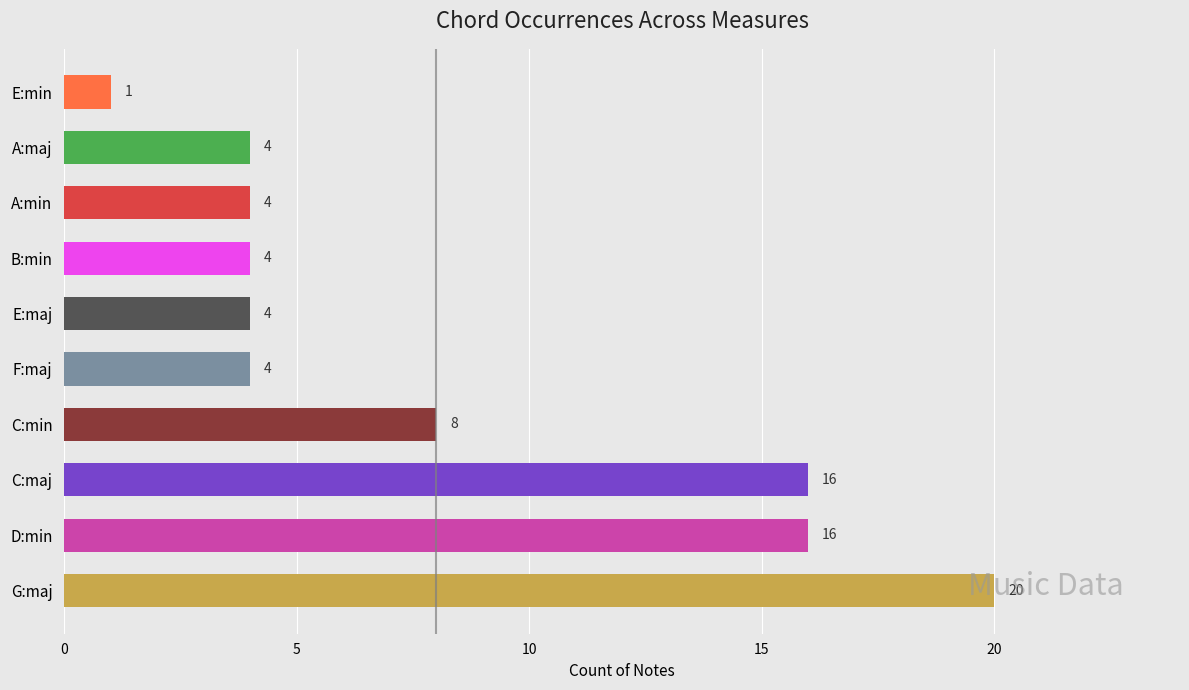

Count the number of data series in this chart.

1